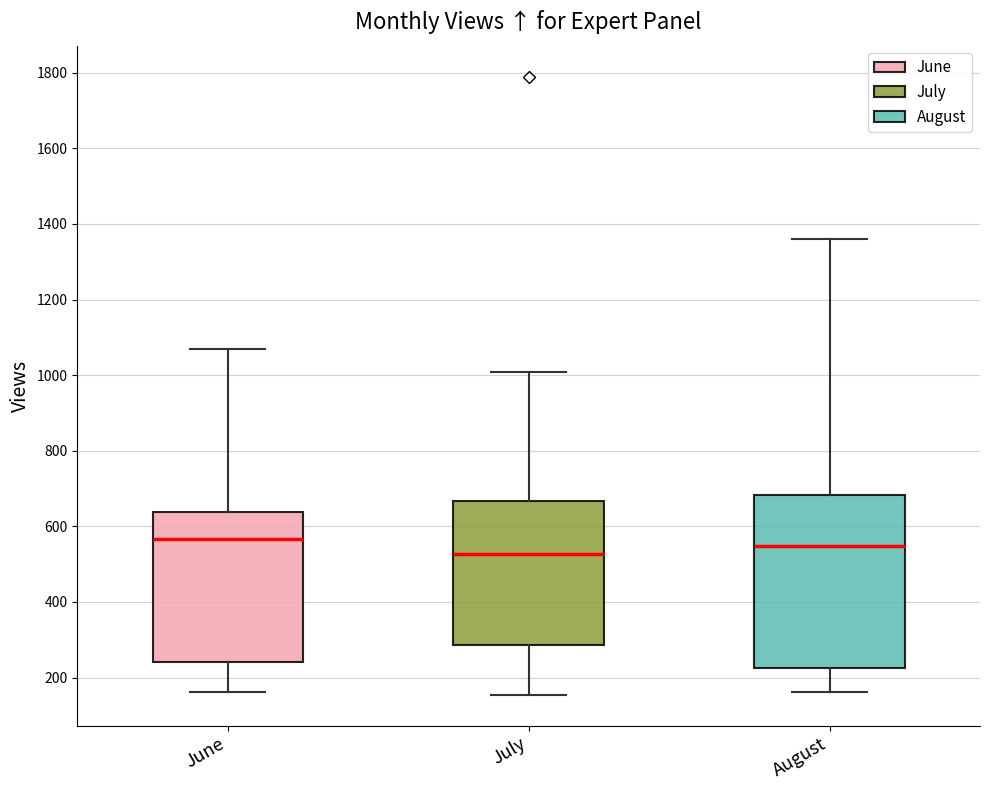

Comparing the boxes themselves (not the whiskers), which one is the tallest?

August